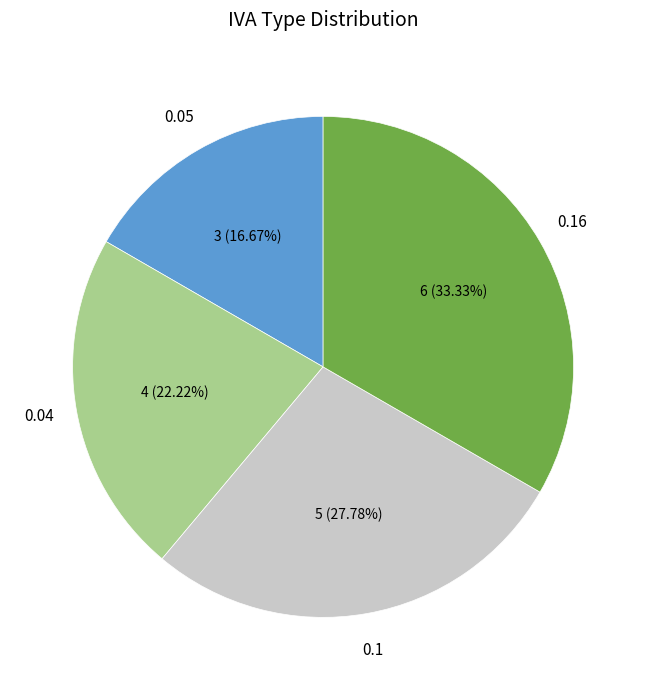

To the nearest percent, what portion does 0.16 represent?

33%